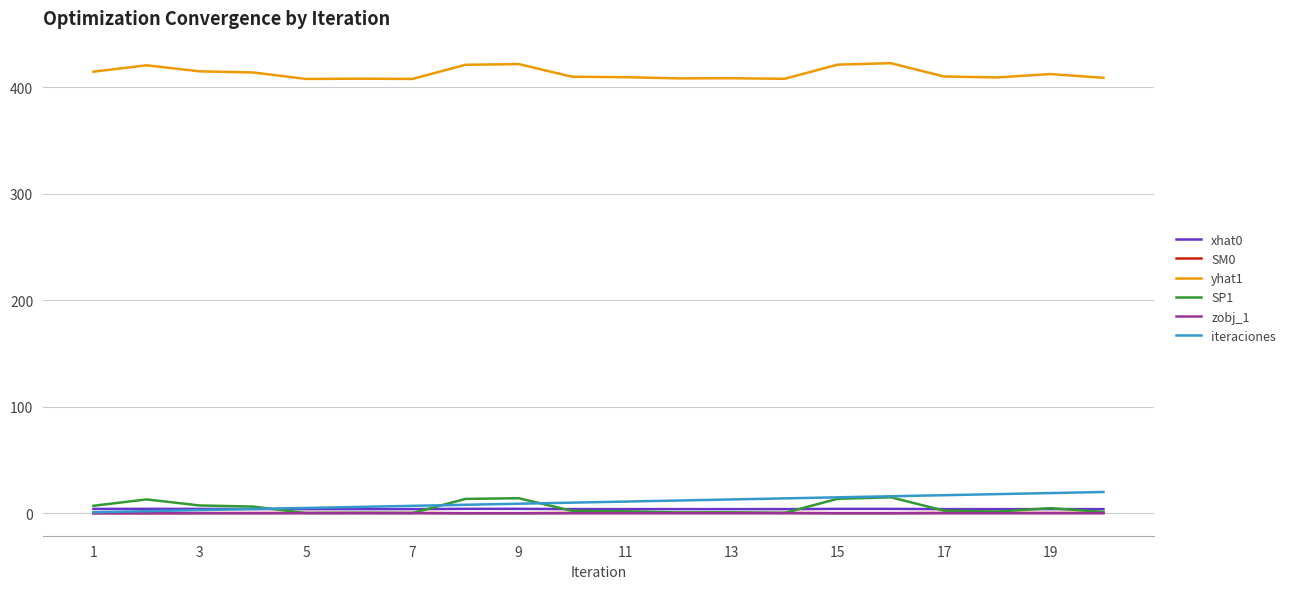

What is the maximum value shown in the chart?

422.8